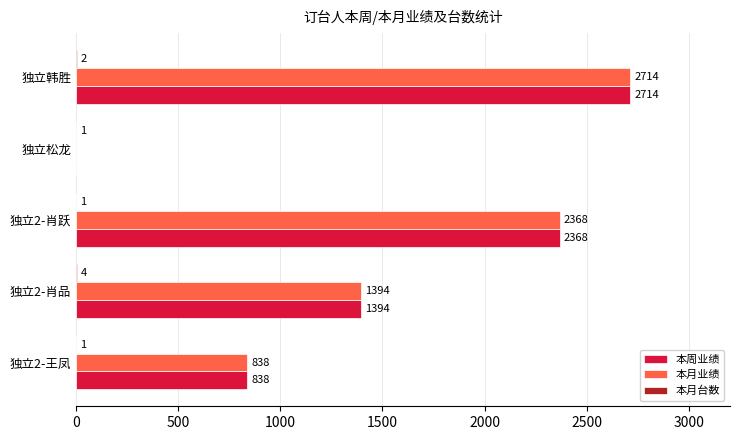

Where is 本月业绩 nearest to the value 1357?

独立2-肖品